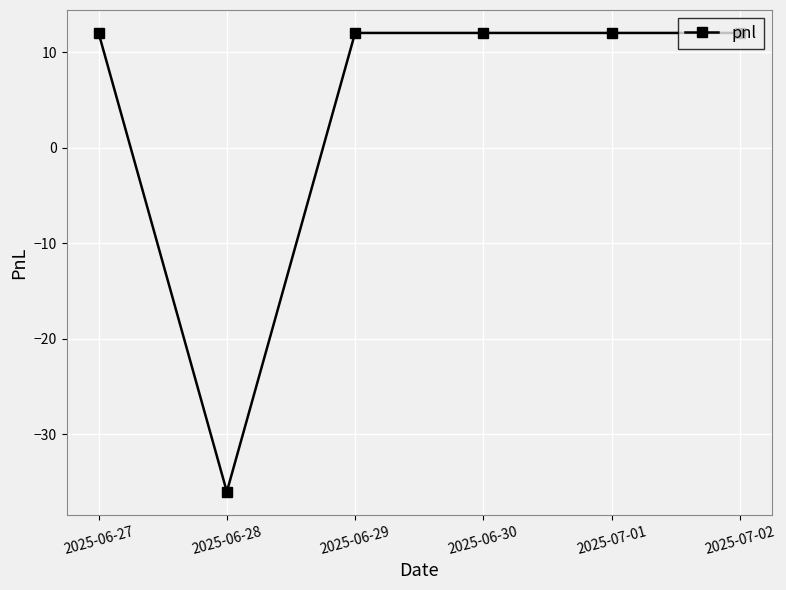

At which category does the chart reach its minimum across all series?

2025-06-28